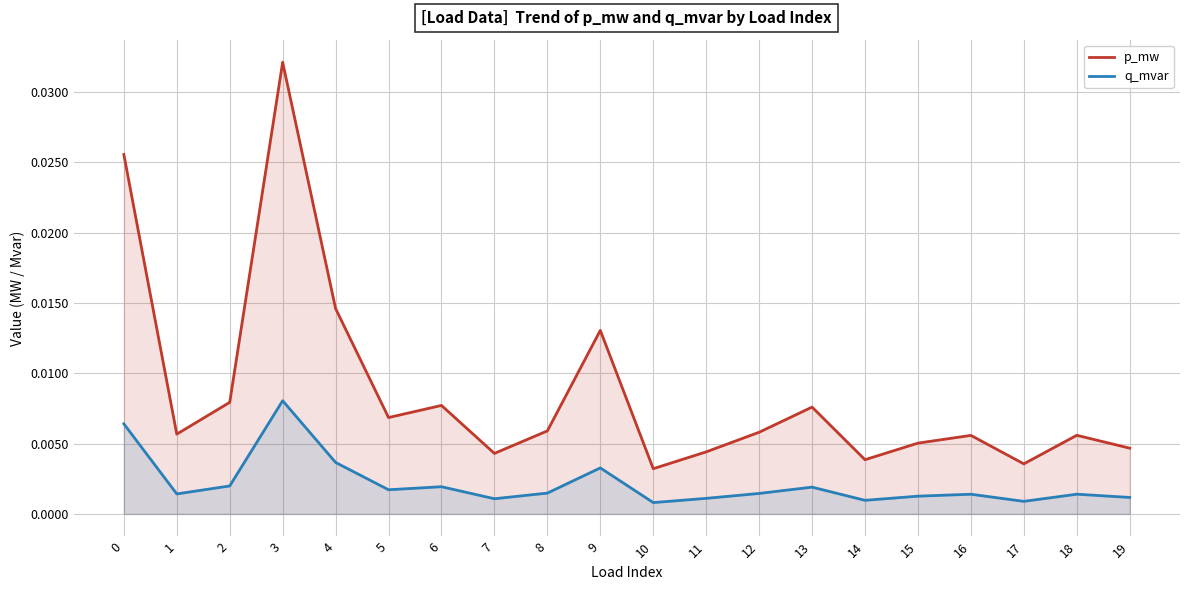

The value of p_mw at 0 is 0.0. True or false?

False